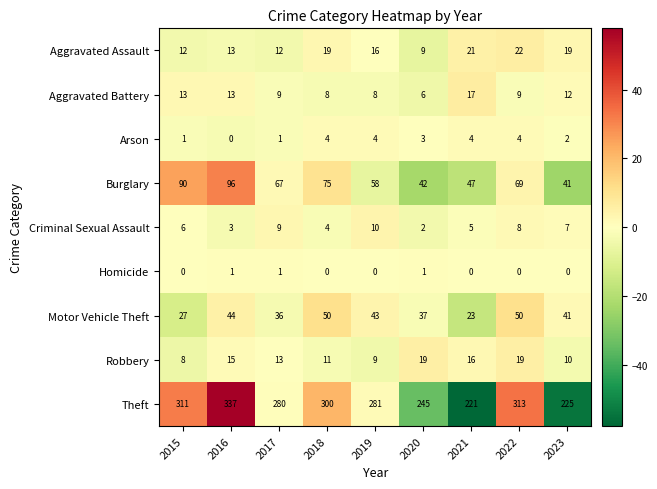

True or false: Burglary has a value of 18 at 2020.

False